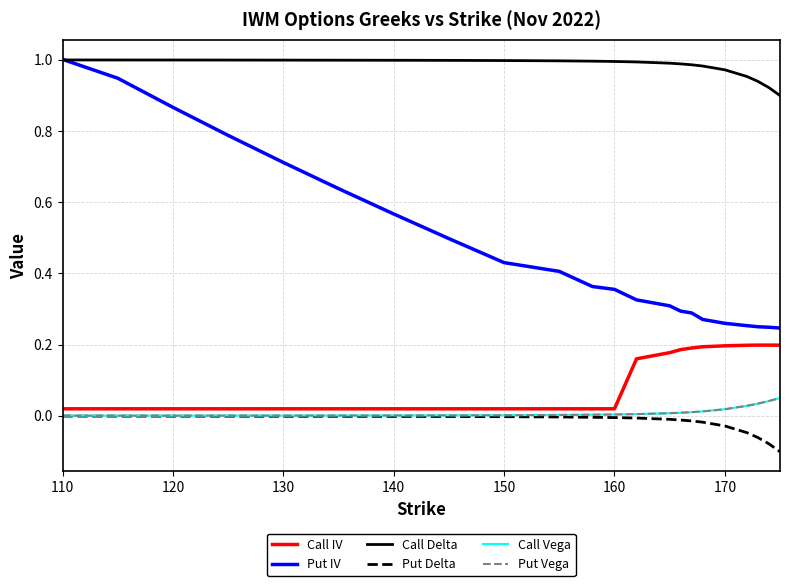

Which series has the widest spread of values?

Put IV